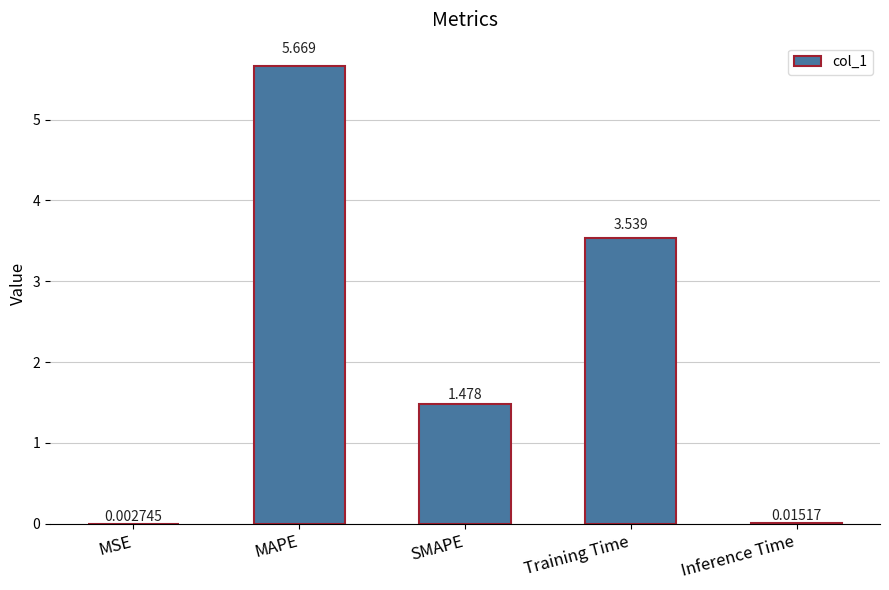

At which label is the value closest to 2?

SMAPE